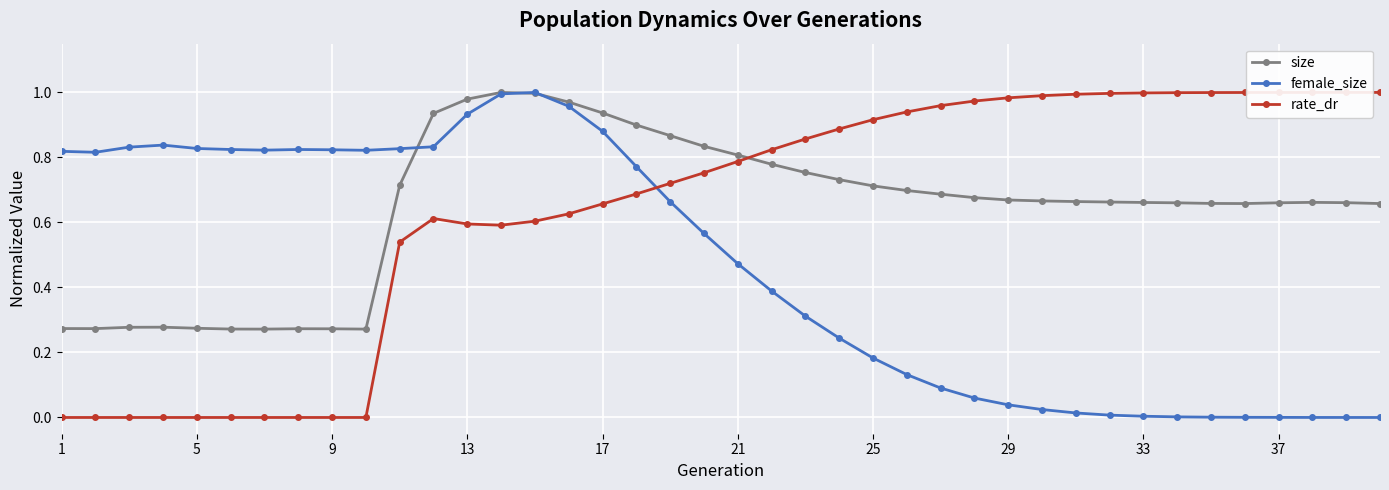

How many intersections are there between rate_dr and size?

1